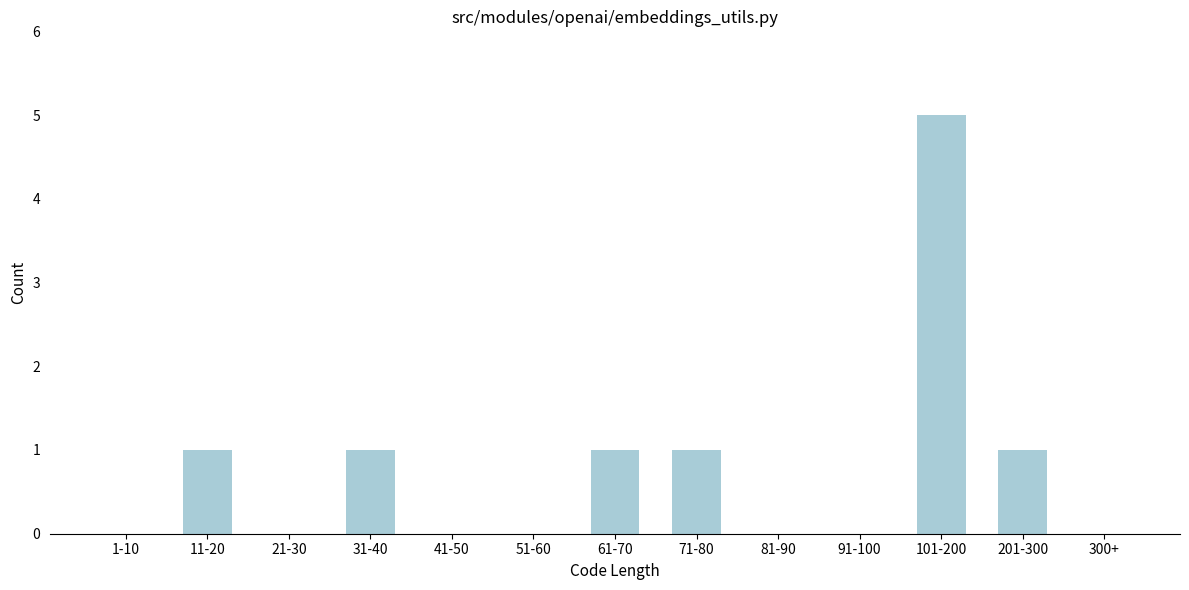

Reading left to right, list all the values displayed in this chart.

1-10=0	11-20=1	21-30=0	31-40=1	41-50=0	51-60=0	61-70=1	71-80=1	81-90=0	91-100=0	101-200=5	201-300=1	300+=0